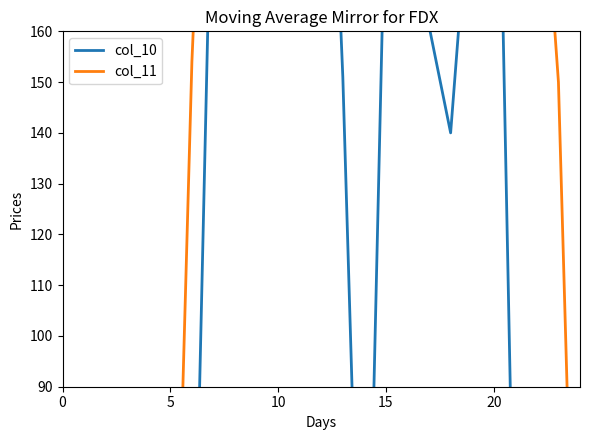

How many data points in col_11 are less than 253?

14